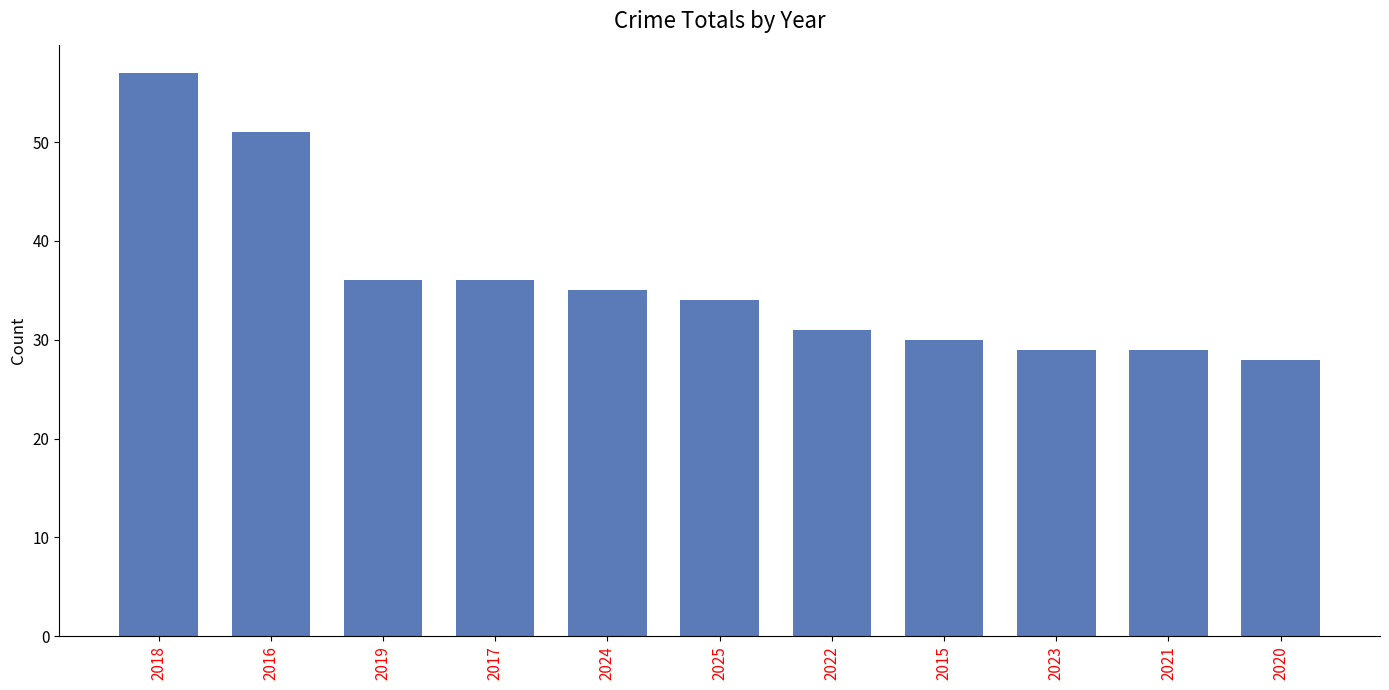

What is the sum of the values at 2023 and 2015?

59